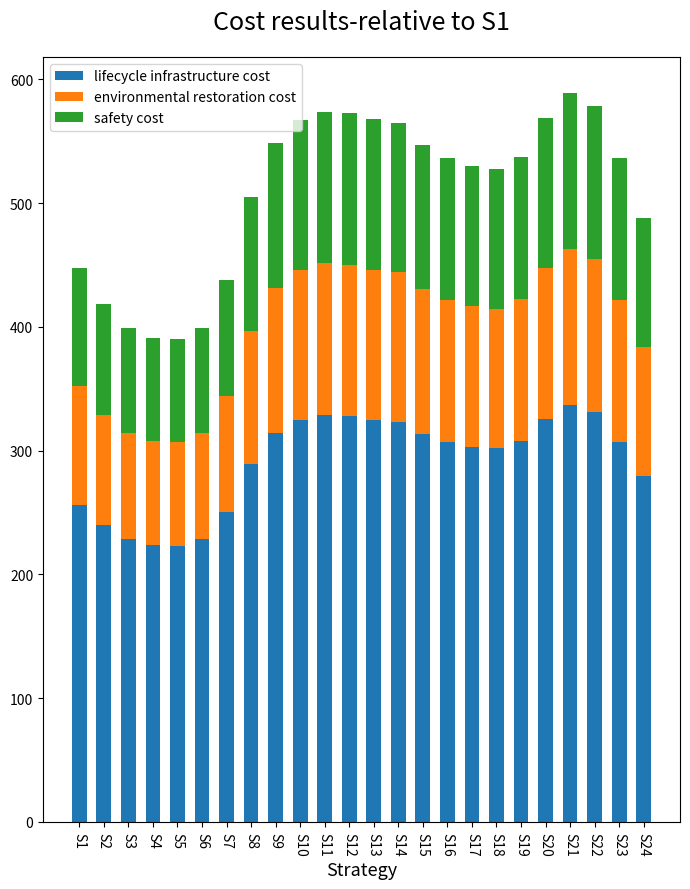

What is the maximum value for lifecycle infrastructure cost?

337.2